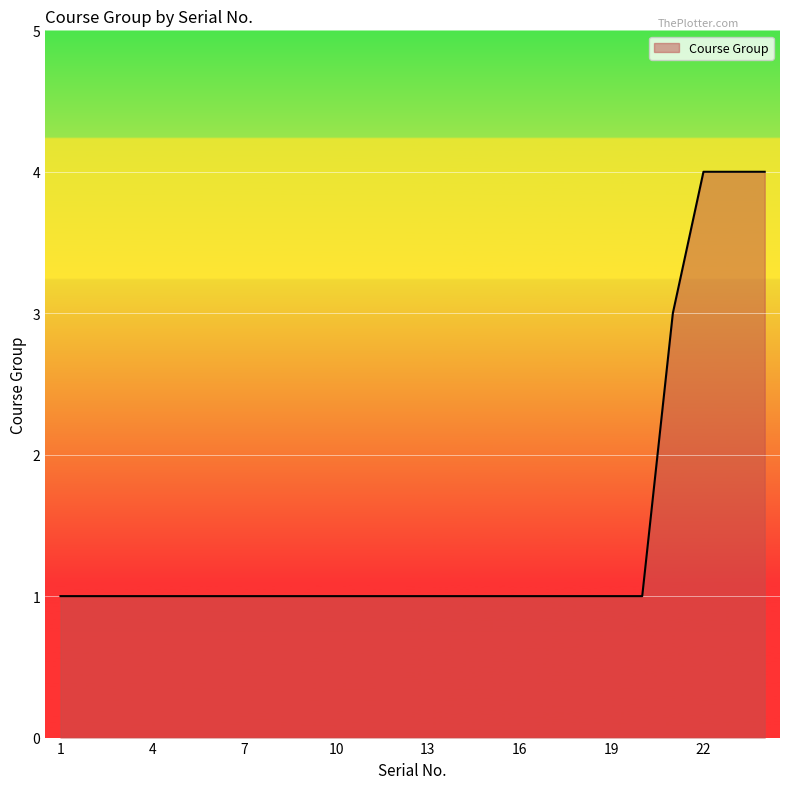

Does the chart have visible grid lines?

Yes